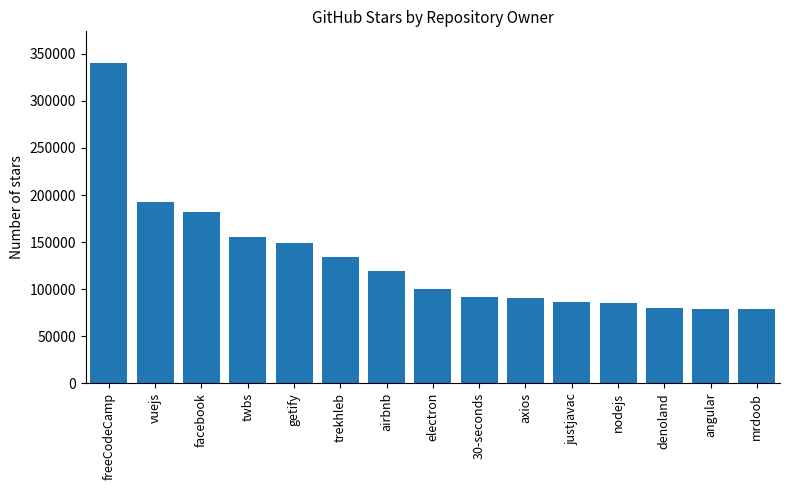

Which has a higher value, mrdoob or getify?

getify